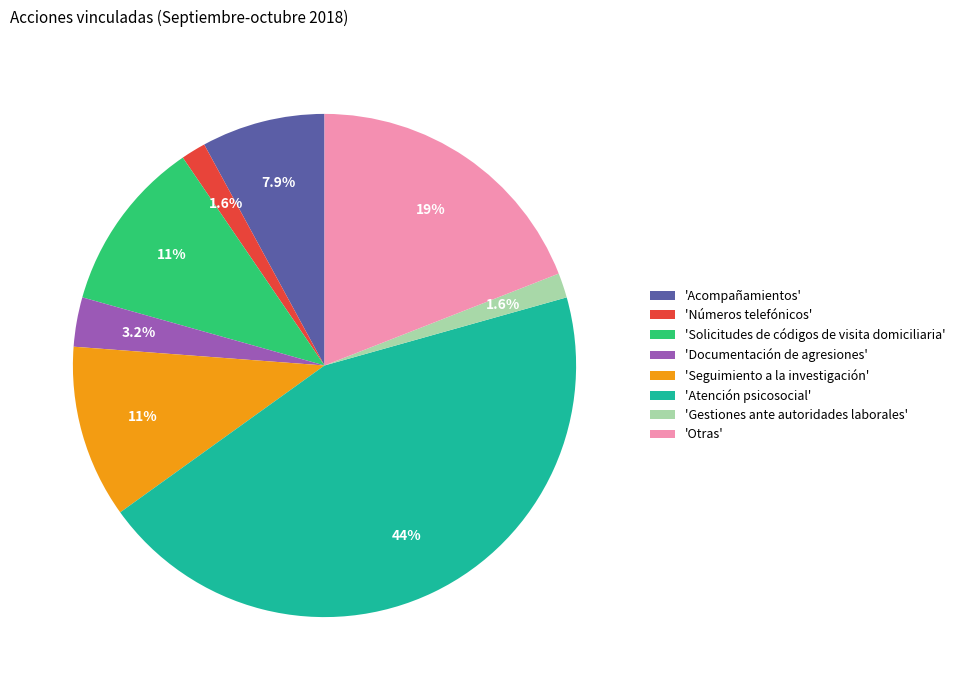

Between 'Otras' and 'Documentación de agresiones', which is larger?

'Otras'